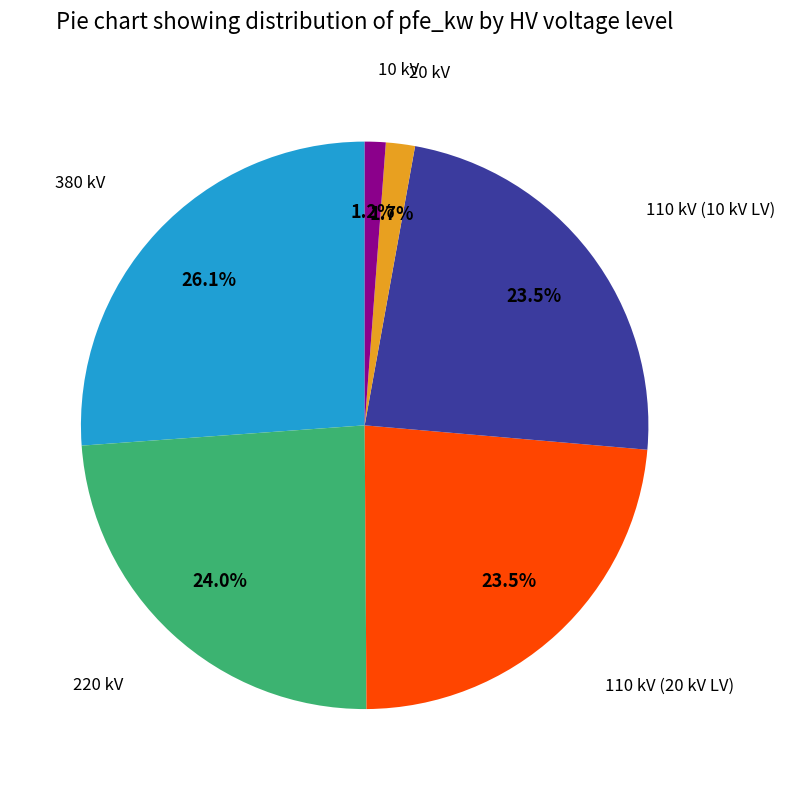

Is there a majority slice in this chart?

No